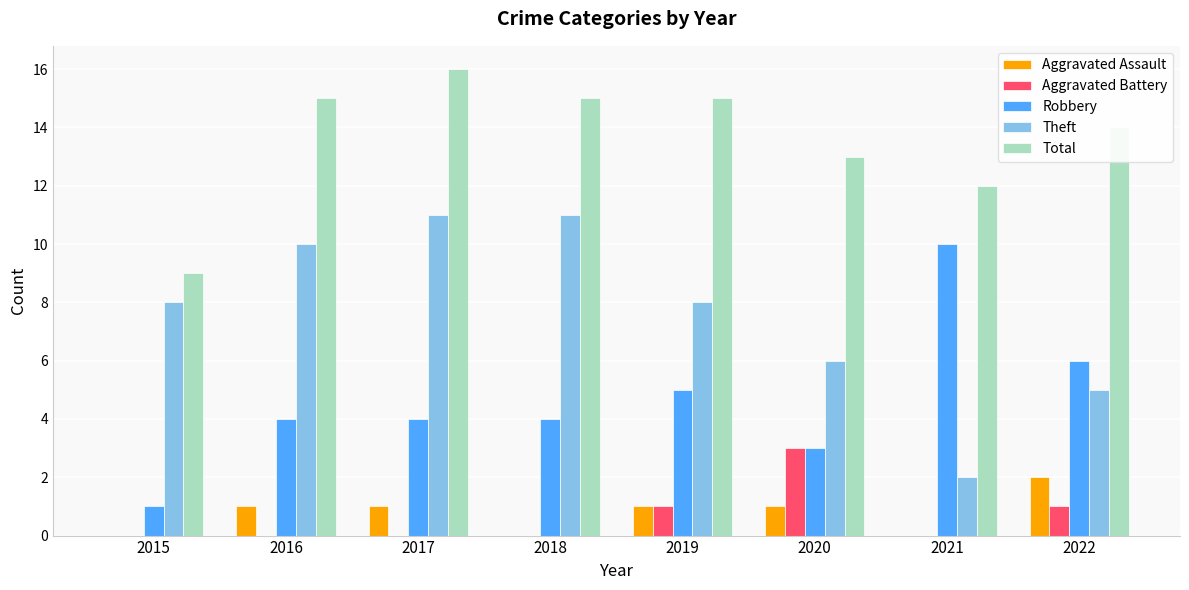

The Aggravated Assault series shows 1 at 2016. True or false?

True